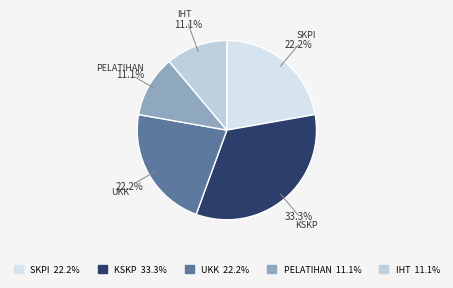

What percentage is NOT represented by PELATIHAN?

88.9%